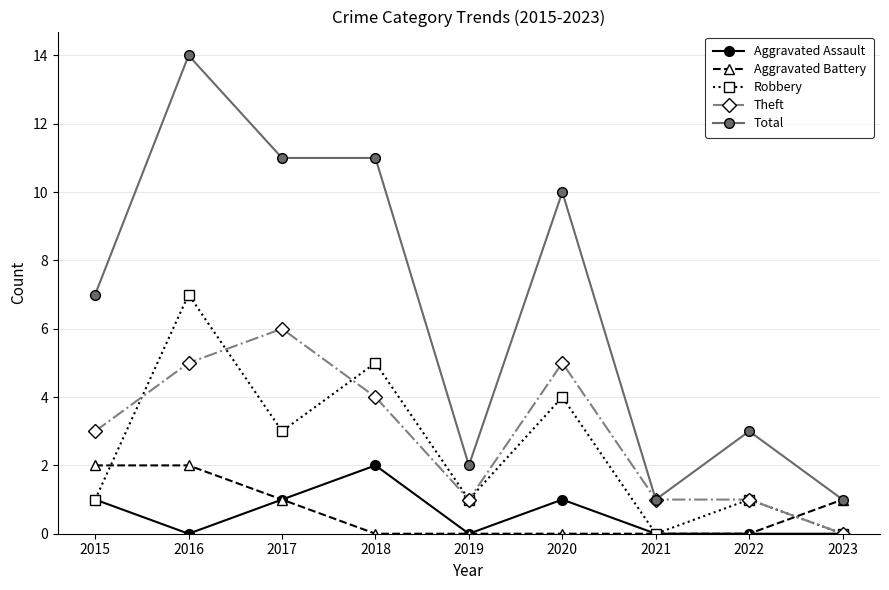

Which series changed the most between 2017 and 2019?

Total